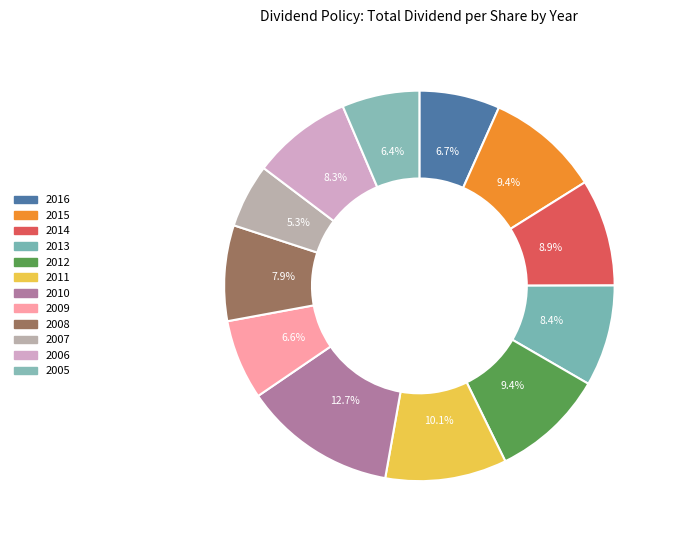

Is there a majority slice in this chart?

No